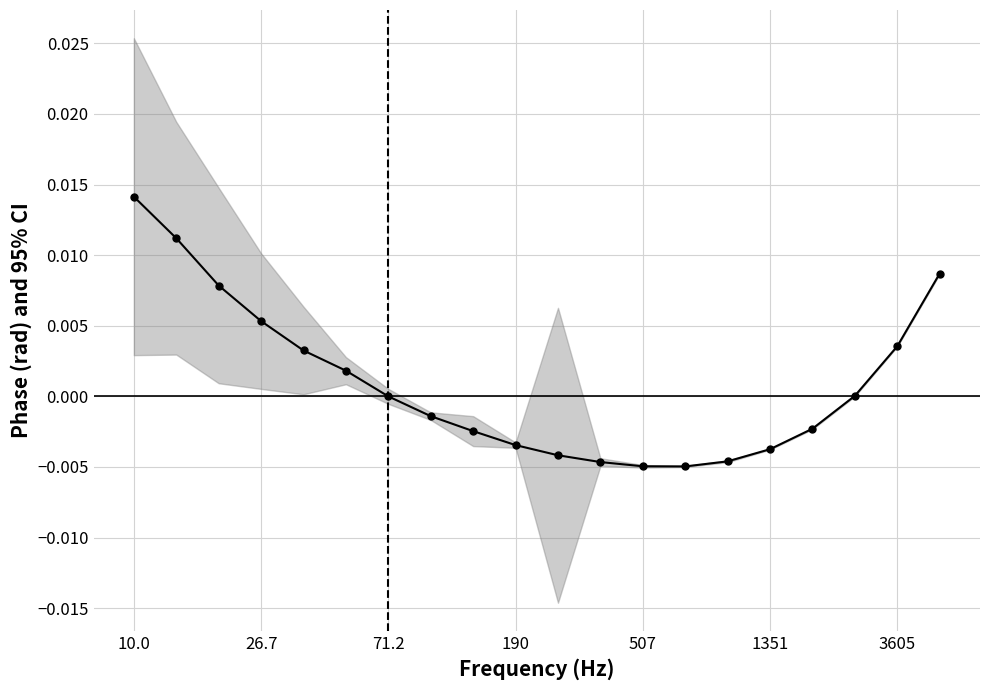

How many categories are shown in the chart?

20